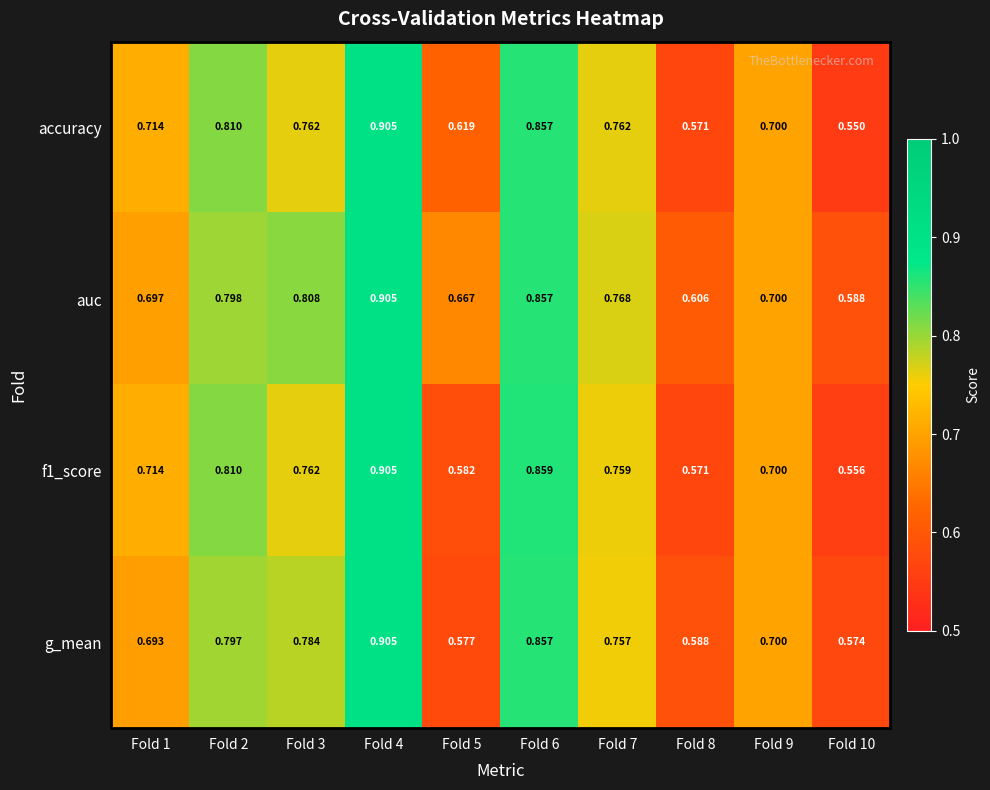

Which series has the largest total across all categories?

auc